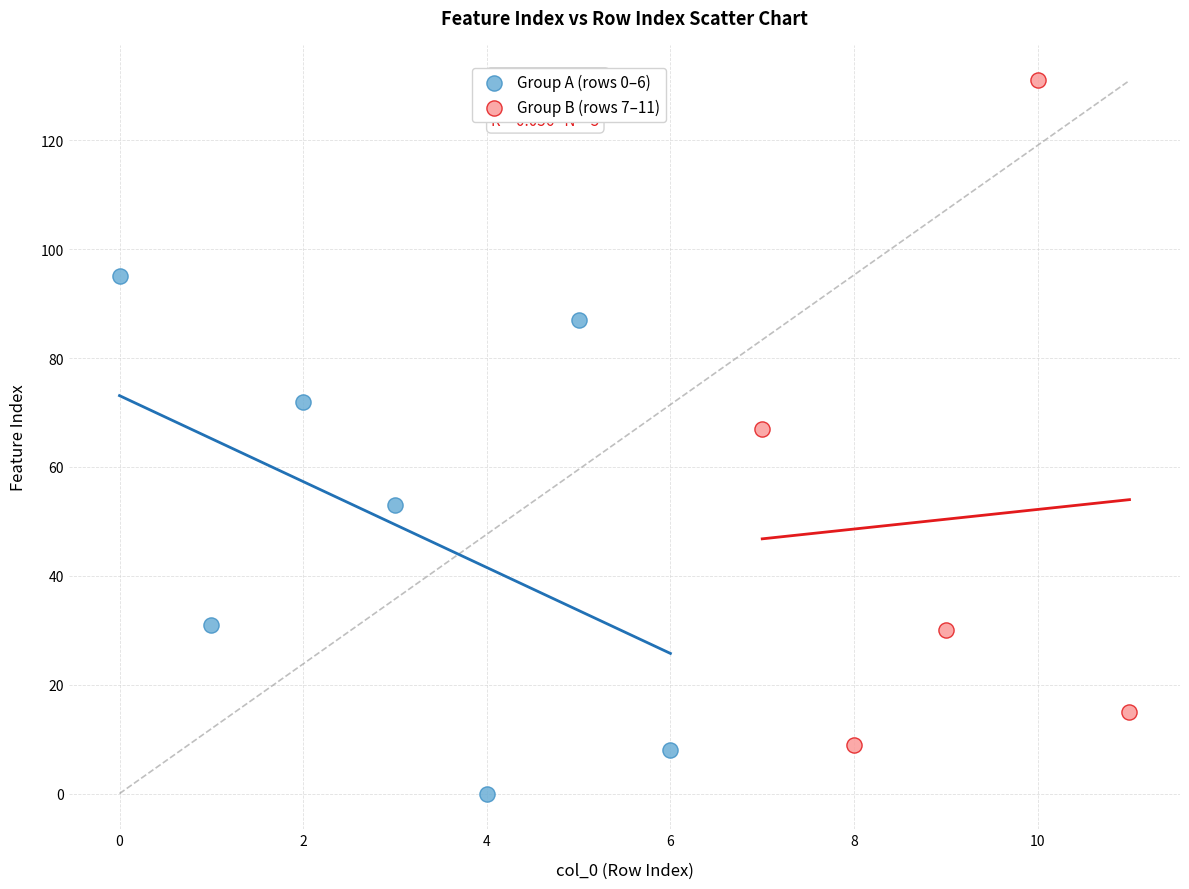

Which series contains the lowest Y value?

Group A (rows 0–6)